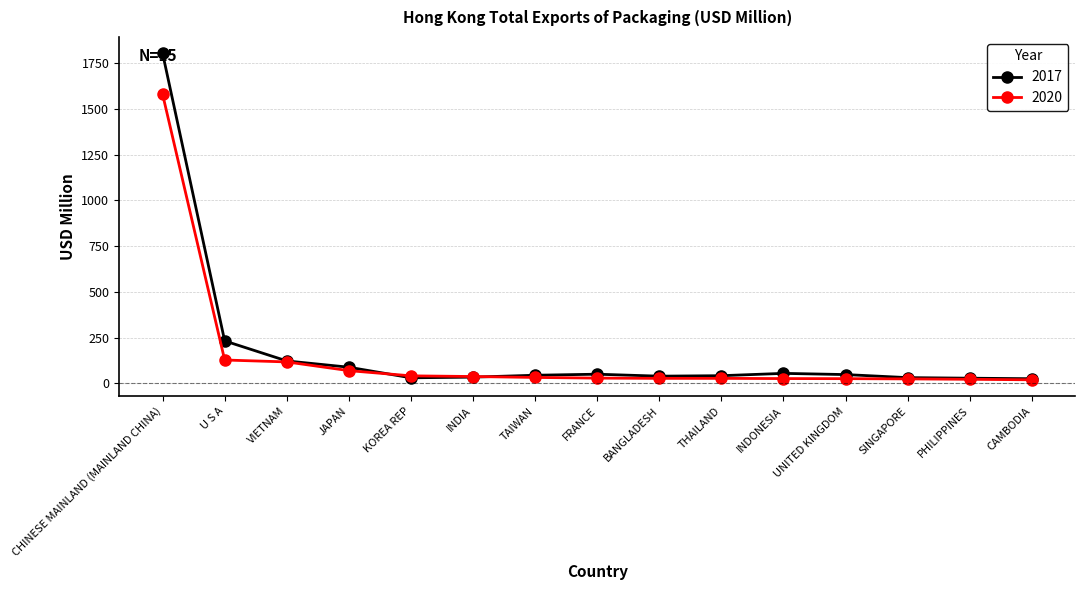

Is it true that 2020 equals 31.9 at TAIWAN?

True